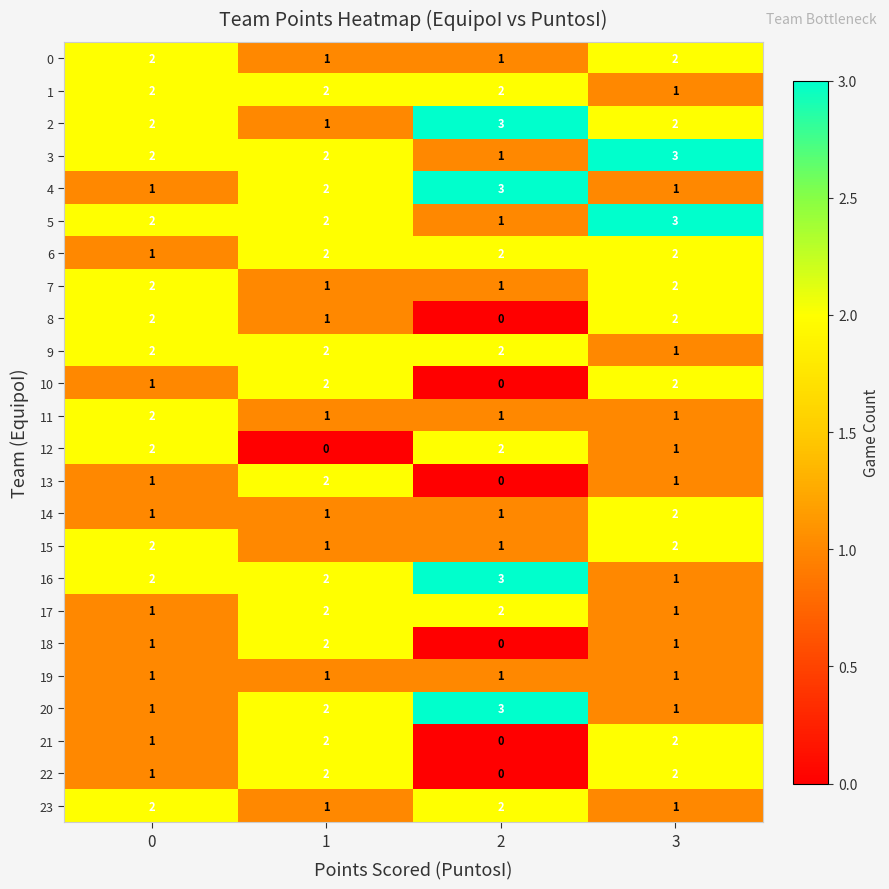

What is the maximum value shown in the chart?

3